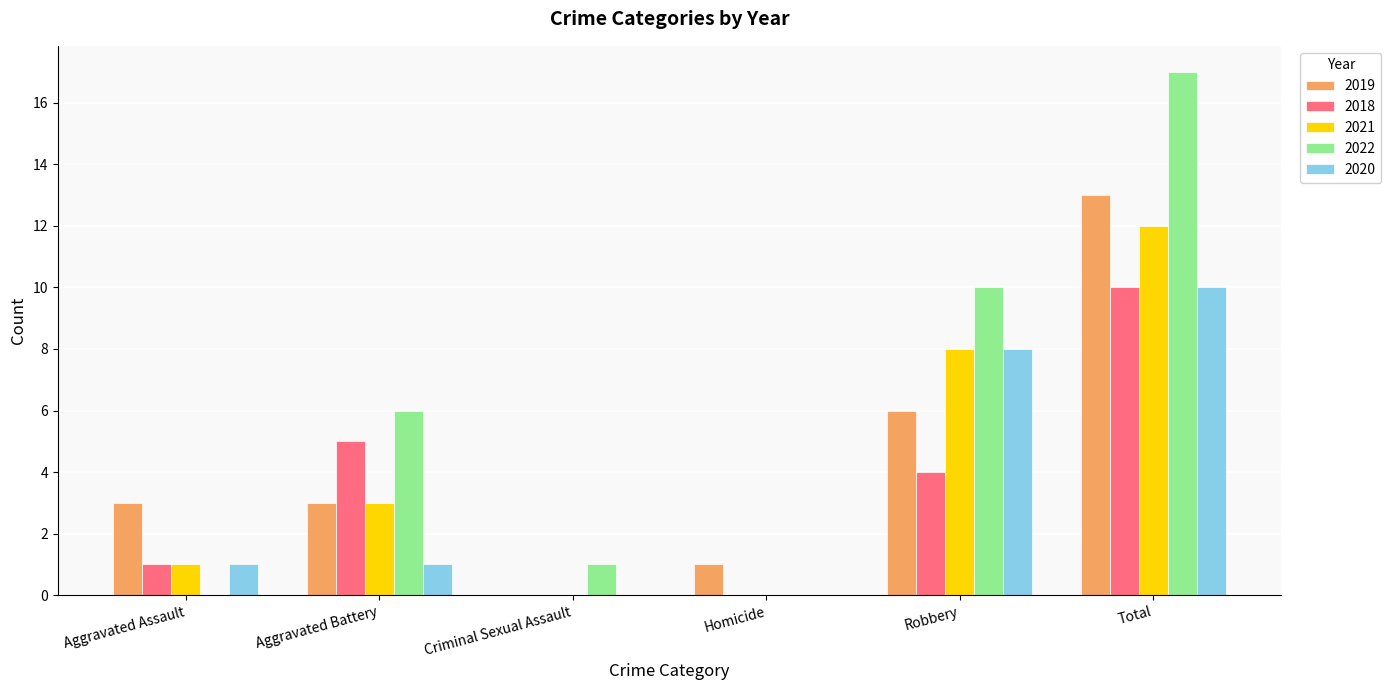

What is the approximate value of 2021 at Robbery?

8